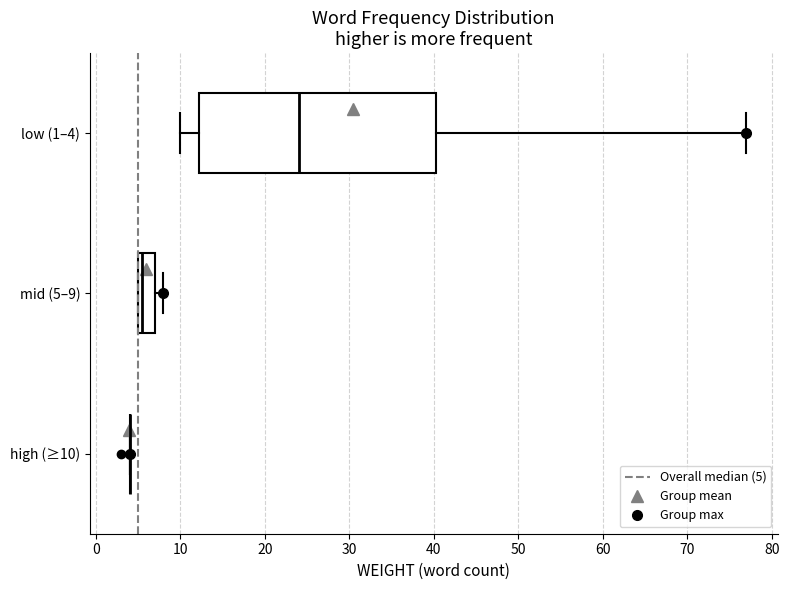

Reading bottom to top, read every box against the x-axis: the position of its median line, the range the box covers, and the ends of its whiskers. The values are not printed on the chart, so give them approximately, as read against the axis.

high (≥10): box collapsed to a line at 4, whiskers 4 to 4
mid (5–9): median 6, box 5 to 7, whiskers 5 to 8
low (1–4): median 24, box 12 to 40, whiskers 10 to 77